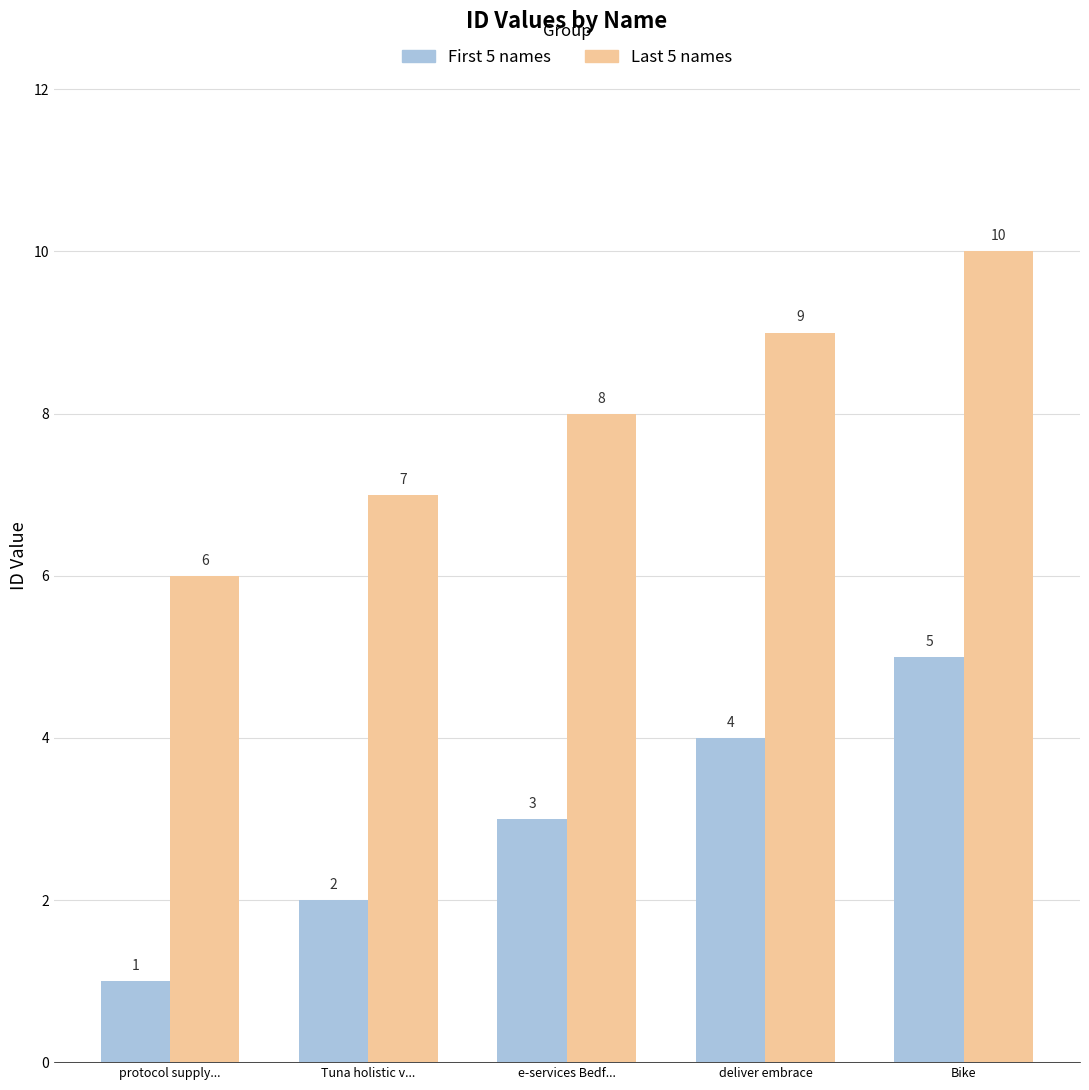

What is the spread (max minus min) of values at e-services Bedf...?

5